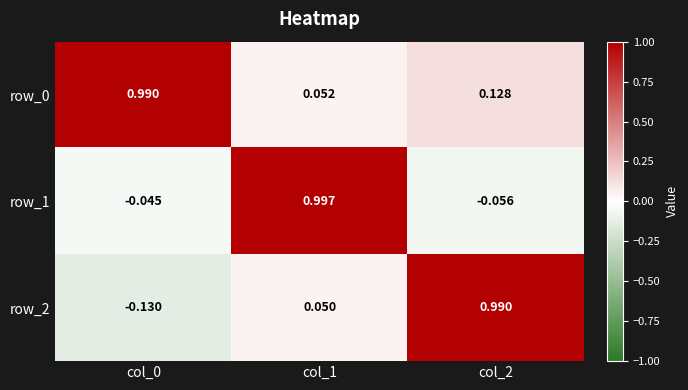

What is the average value of the row_2 series?

0.3